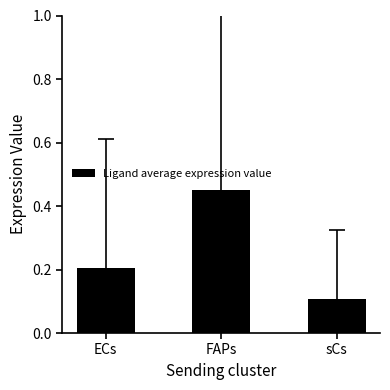

What is the difference between the values at FAPs and ECs?

0.2